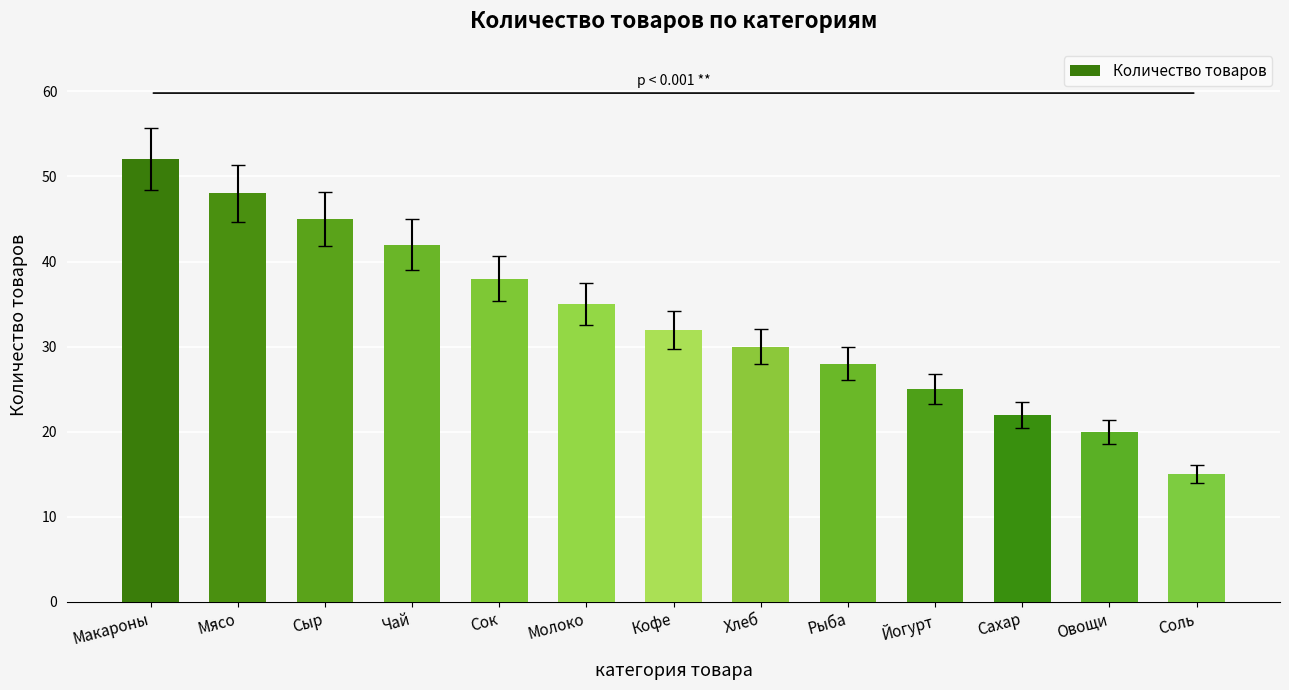

What is the change in value from Мясо to Чай?

-6